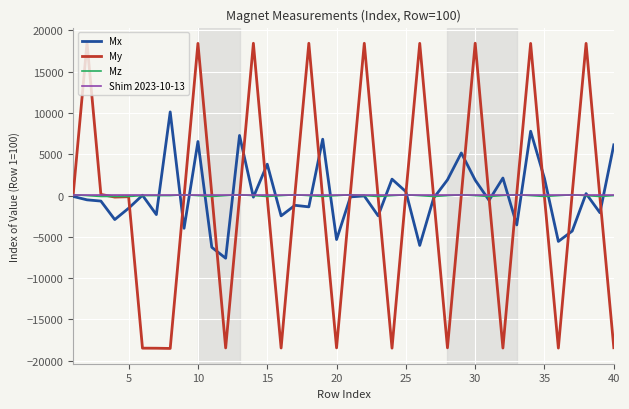

What is the maximum value shown in the chart?

18497.7